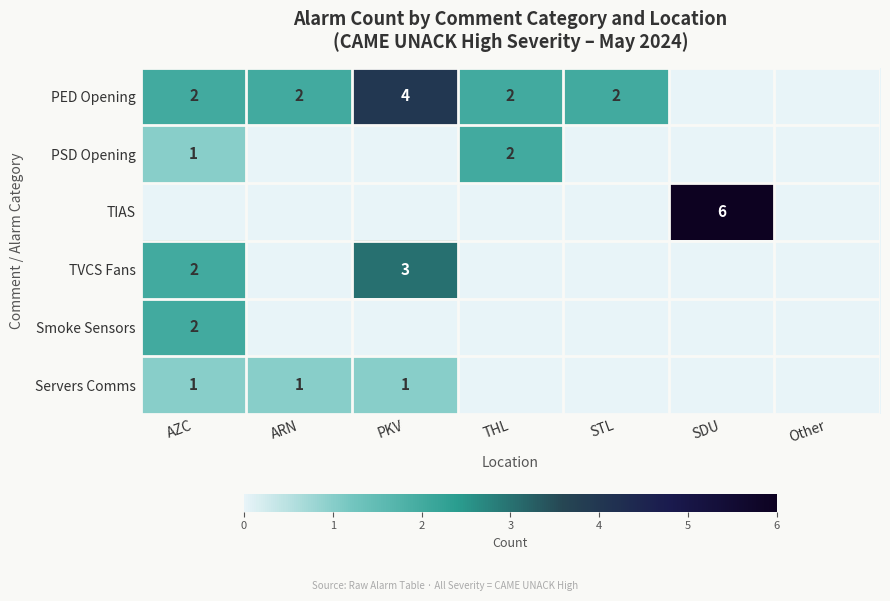

The Servers Comms series shows 2 at ARN. True or false?

False